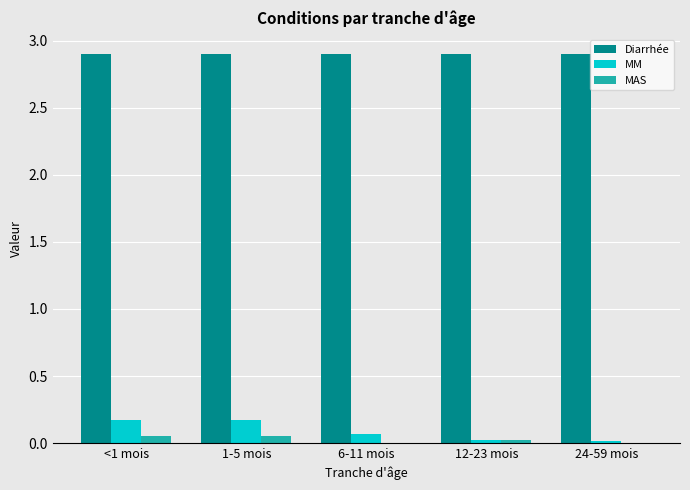

Is the value of MM at 24-59 mois greater than the value of Diarrhée at 24-59 mois?

No